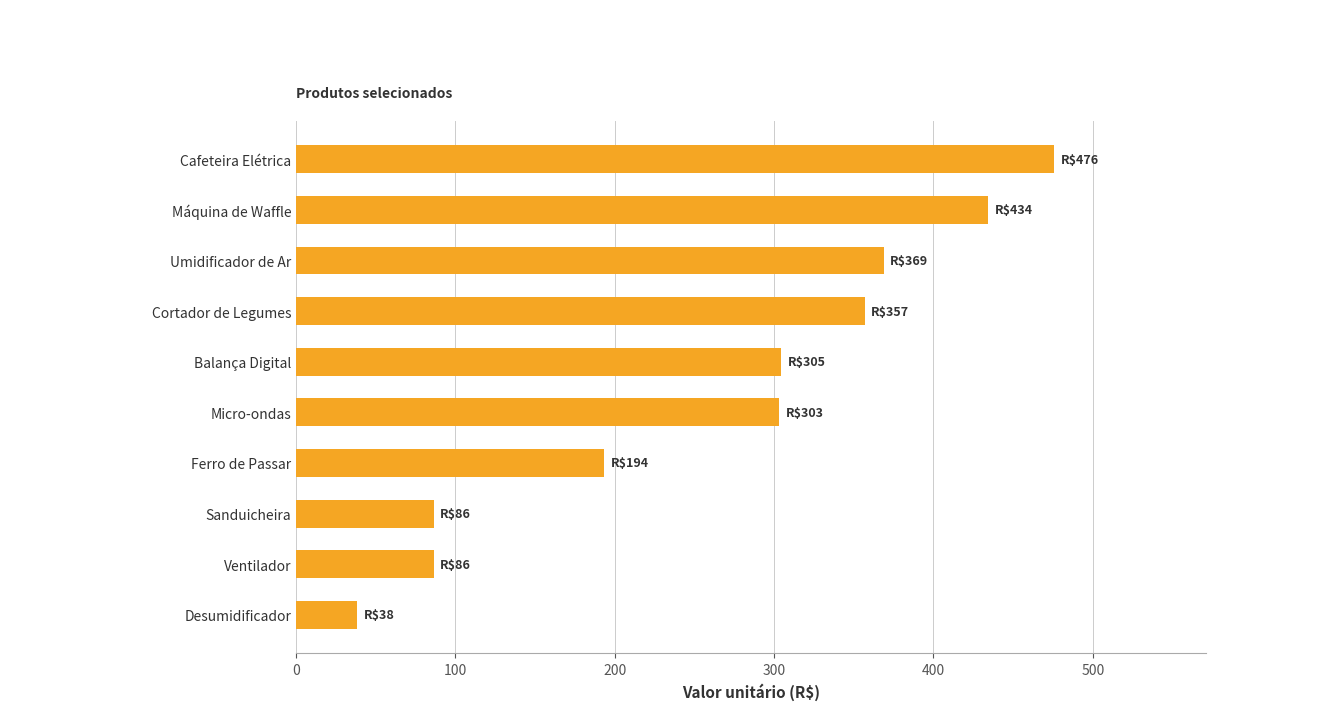

What is the smallest value displayed?

38.5